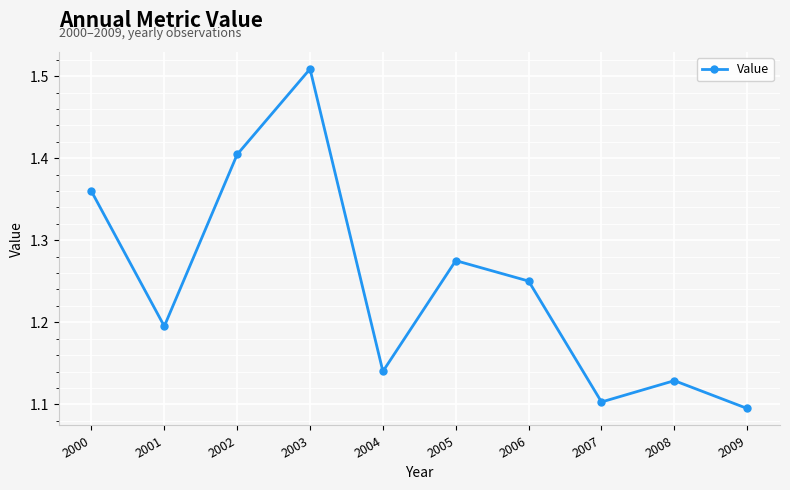

How many points are higher than both their immediate neighbors (excluding endpoints)?

3